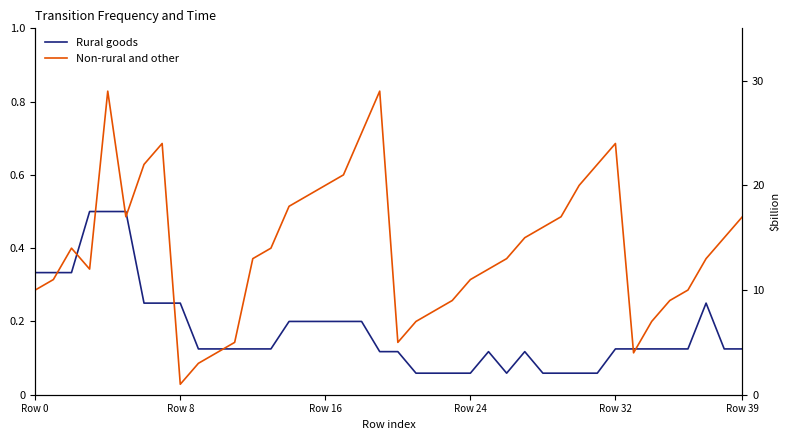

What are all the series names shown in the legend?

Rural goods, Non-rural and other